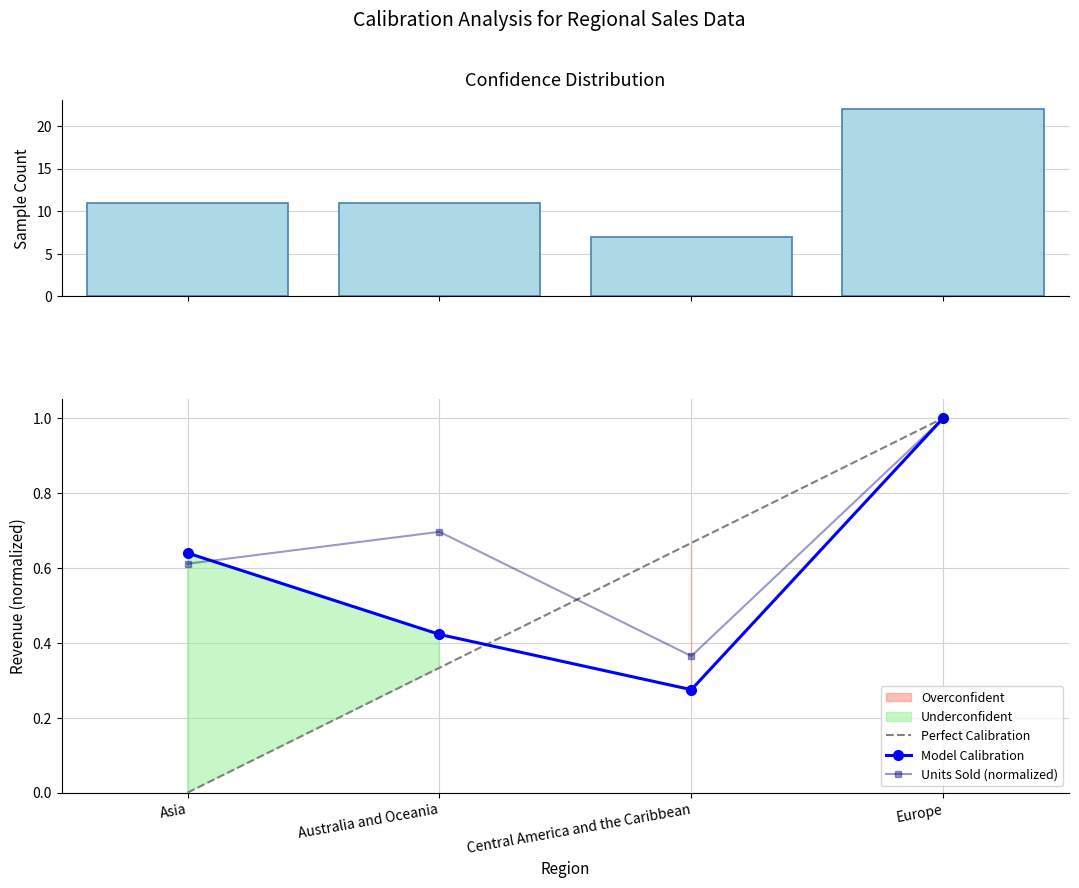

Between Europe and Central America and the Caribbean, which is larger?

Europe